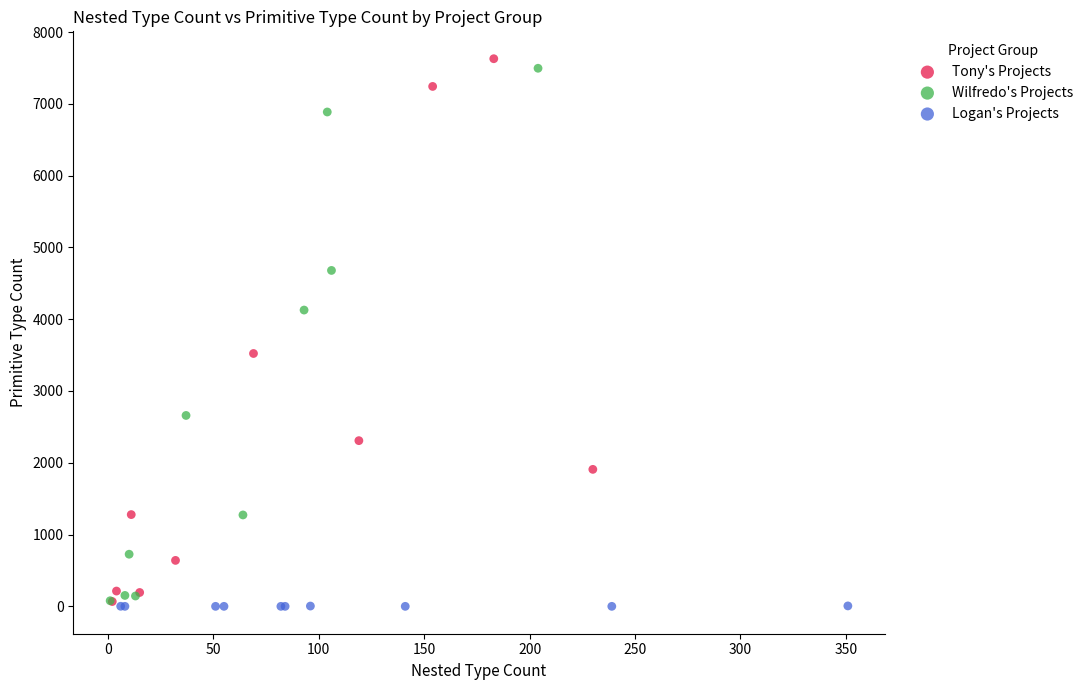

Which series reaches the maximum Y coordinate?

Tony's Projects